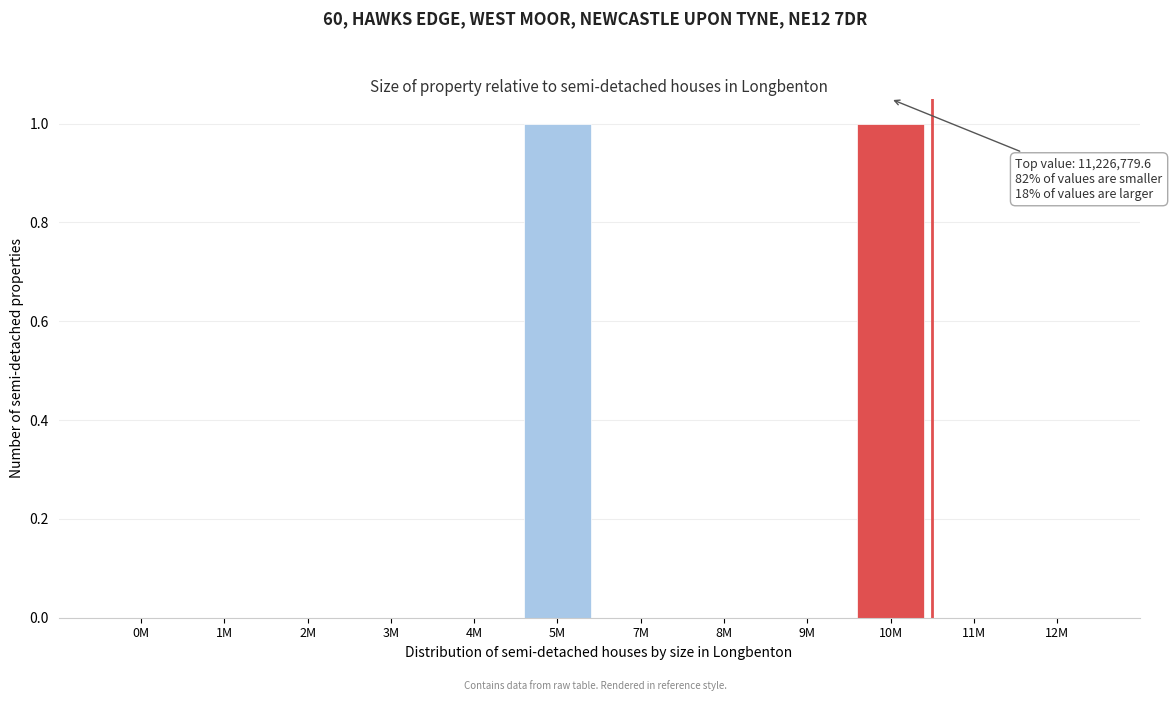

Reading left to right, list all the values displayed in this chart.

0M=0	1M=0	2M=0	3M=0	4M=0	5M=1	7M=0	8M=0	9M=0	10M=1	11M=0	12M=0